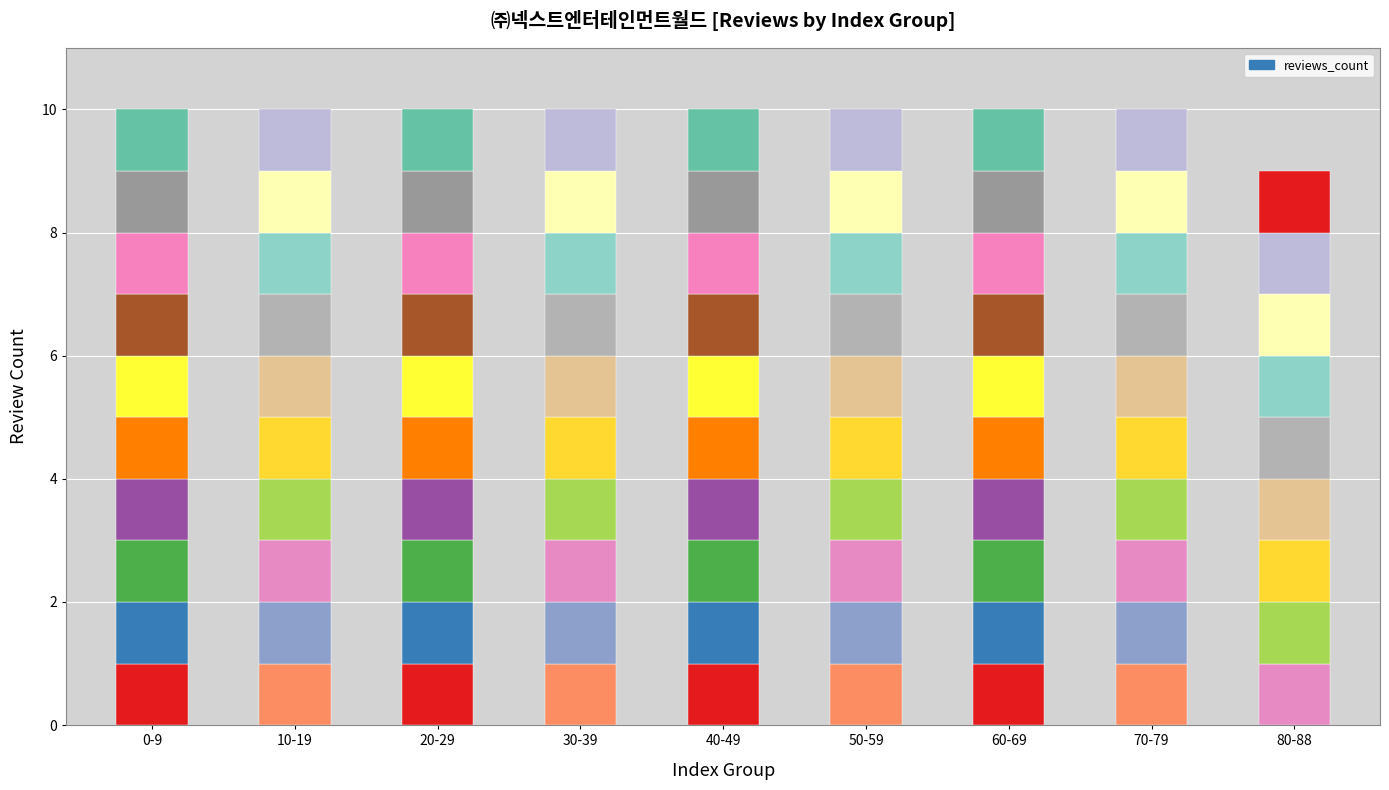

What is the label of the 4th bar from the left?

30-39